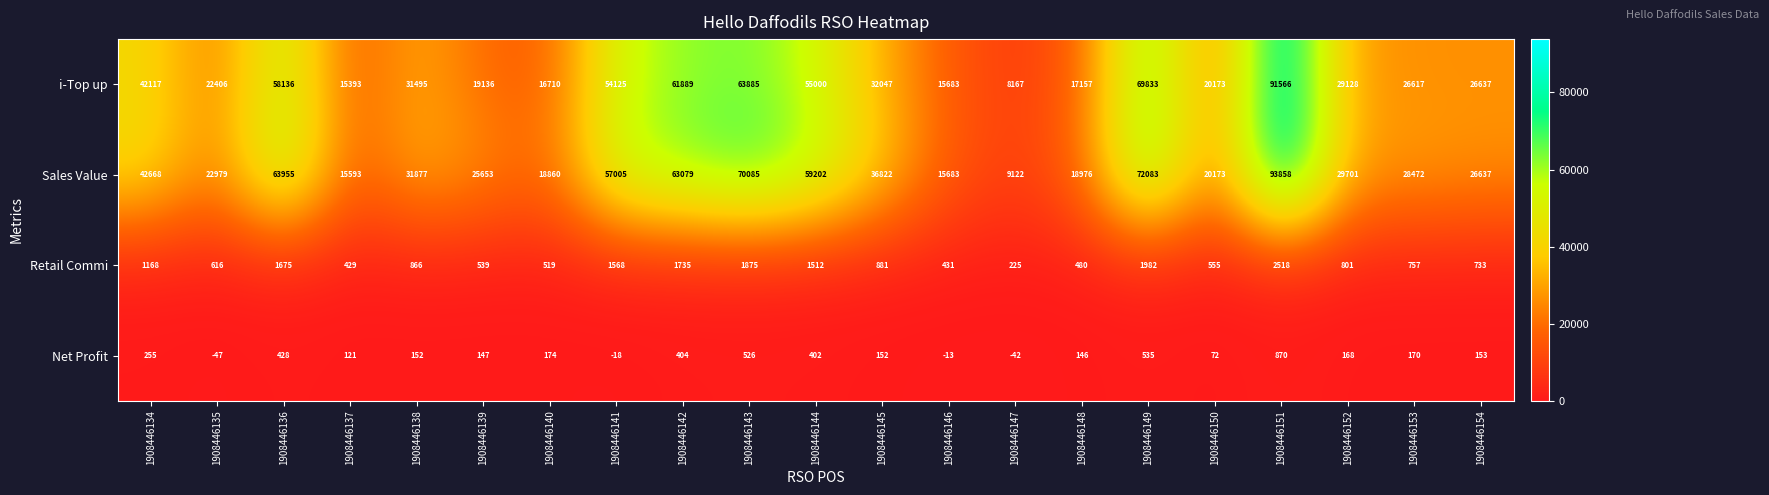

Is it true that Retail Commi equals 866 at 1908446138?

True